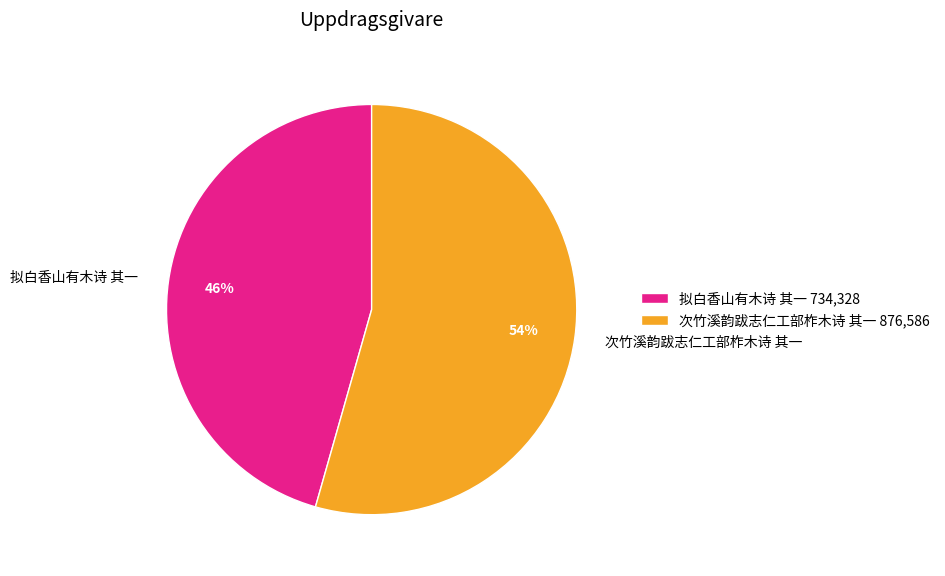

To the nearest percent, what portion does 拟白香山有木诗 其一 represent?

46%